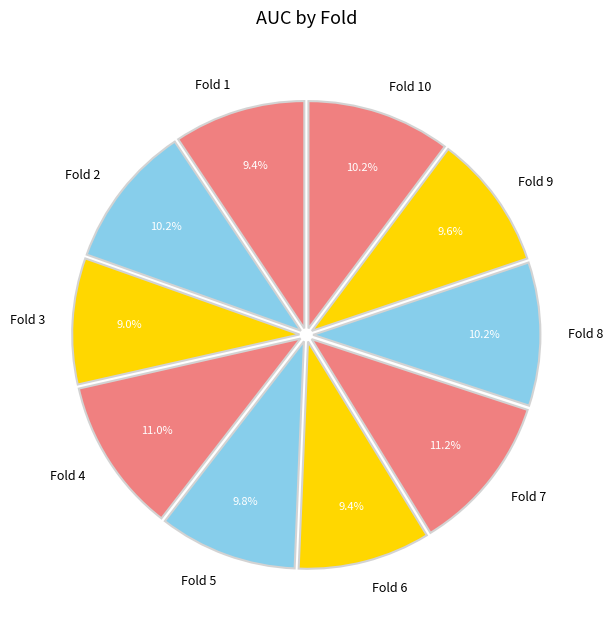

Does any single category account for the majority?

No